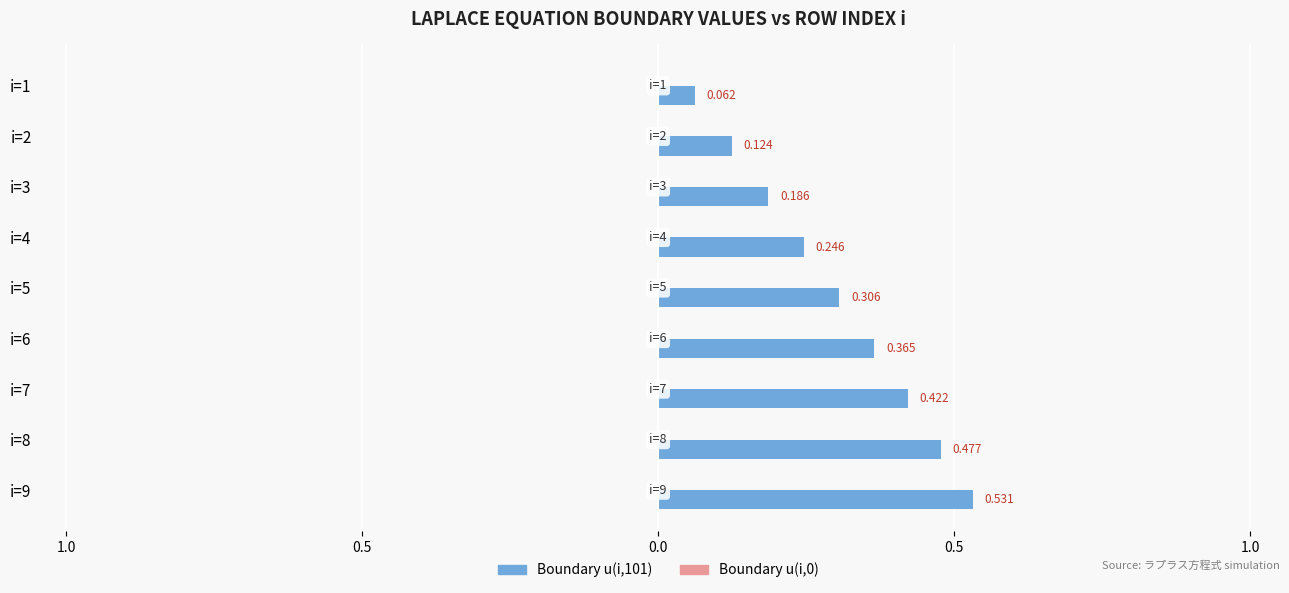

Are the bars grouped side by side (vs. stacked)?

No